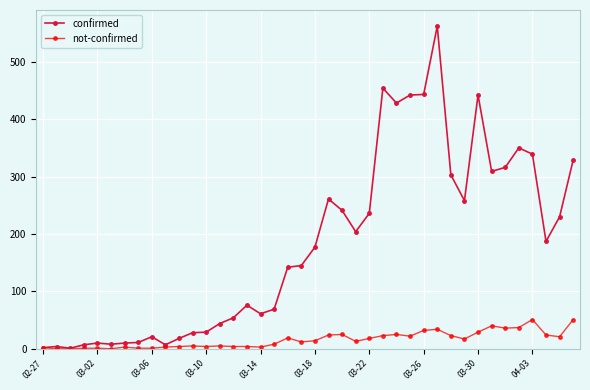

How many lines are shown in the chart?

2